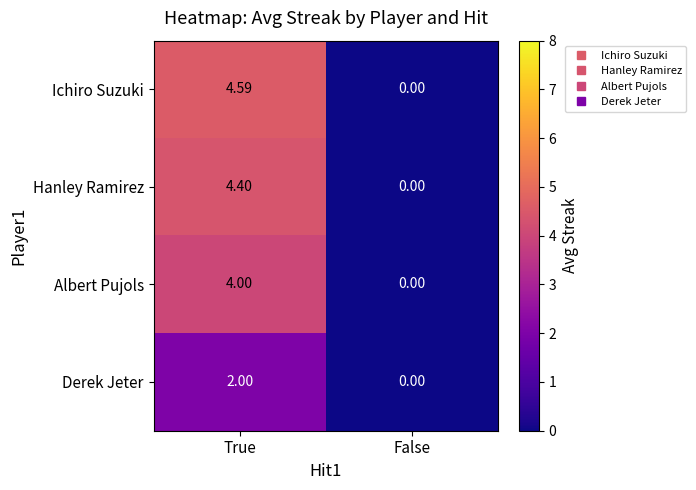

At which label does Ichiro Suzuki first exceed 4?

True